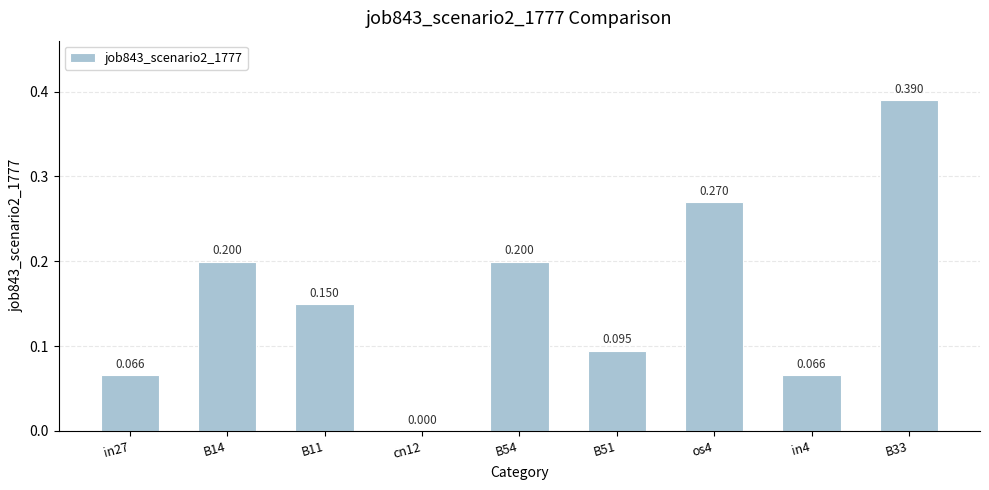

What position from the left is B54?

5